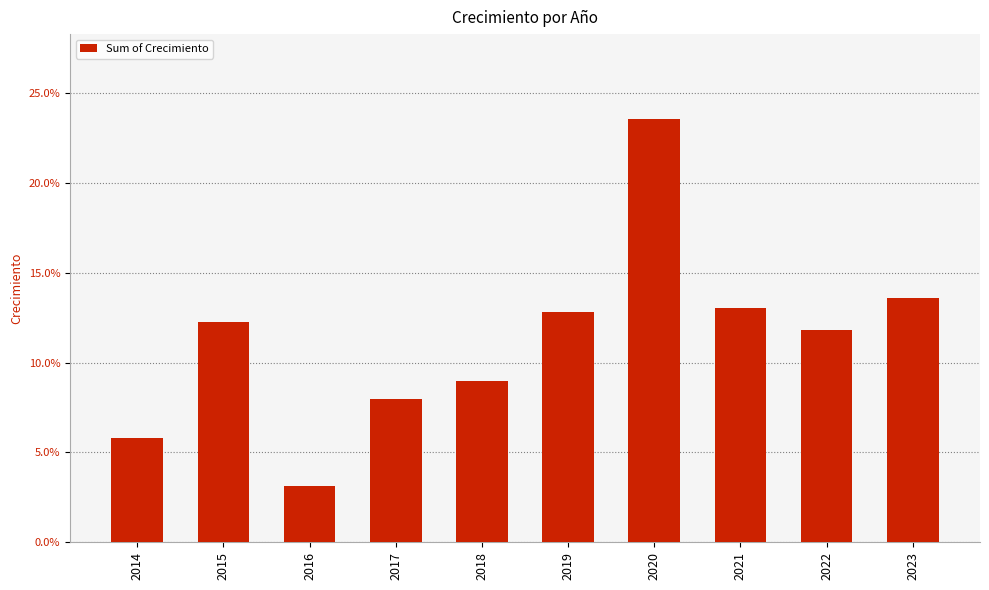

What is the maximum value shown in the chart?

0.2